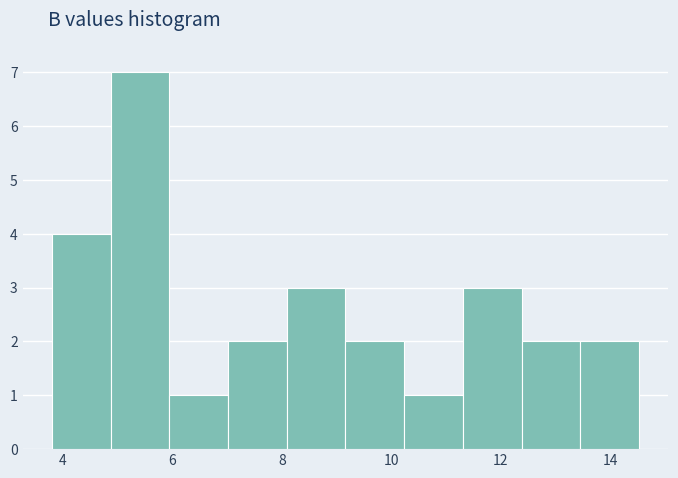

Reading left to right, transcribe this chart: for each bar, give the range it covers on the x-axis and its height. Neither the bar edges nor the heights are printed on the chart, so give them approximately, as read against the axes.

3.8 to 4.8: 4
4.8 to 6.0: 7
6.0 to 7.0: 1
7.0 to 8.0: 2
8.0 to 9.2: 3
9.2 to 10.2: 2
10.2 to 11.4: 1
11.4 to 12.4: 3
12.4 to 13.4: 2
13.4 to 14.6: 2